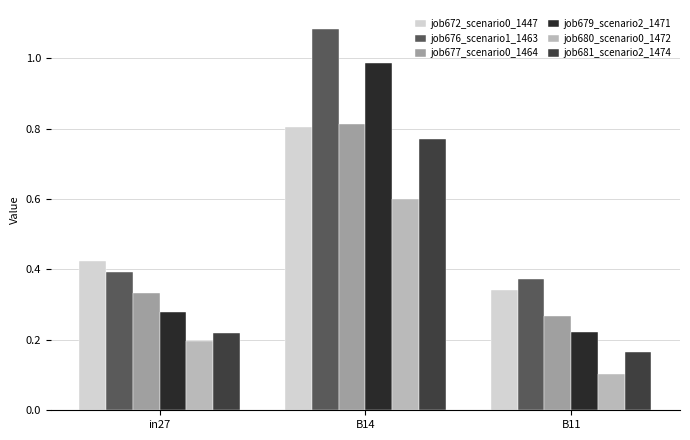

What is the average value of the job677_scenario0_1464 series?

0.5